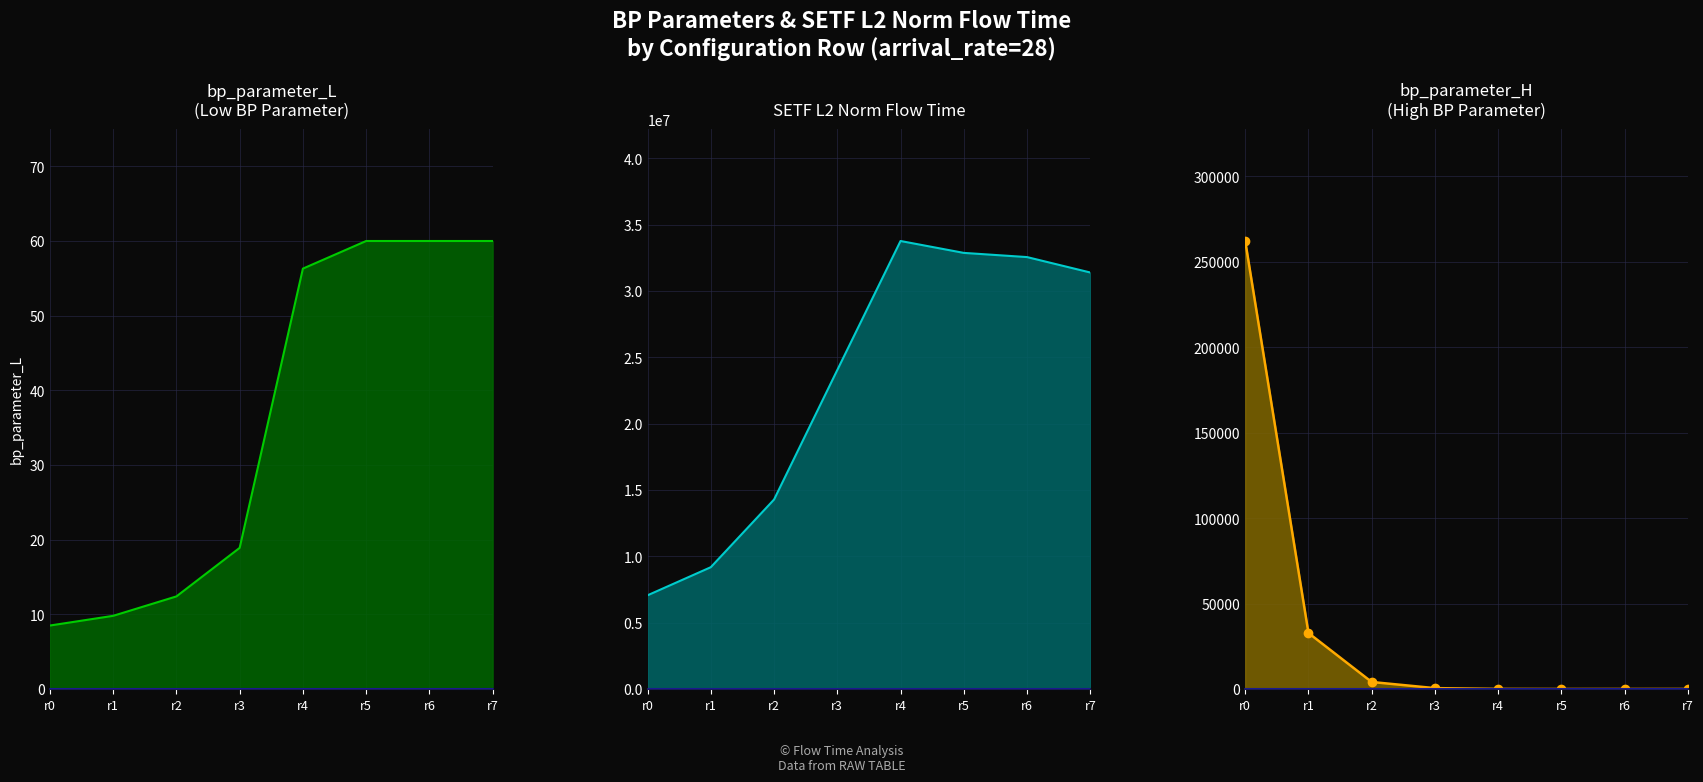

The value of bp_parameter_H at r3 is 512.0. True or false?

True